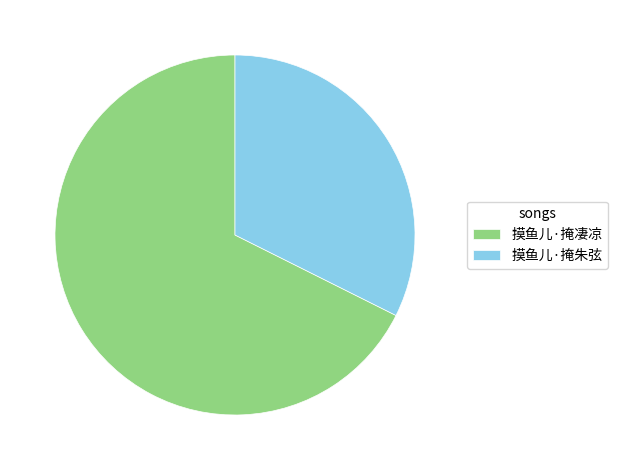

Is 摸鱼儿·掩朱弦 the majority of the pie?

No